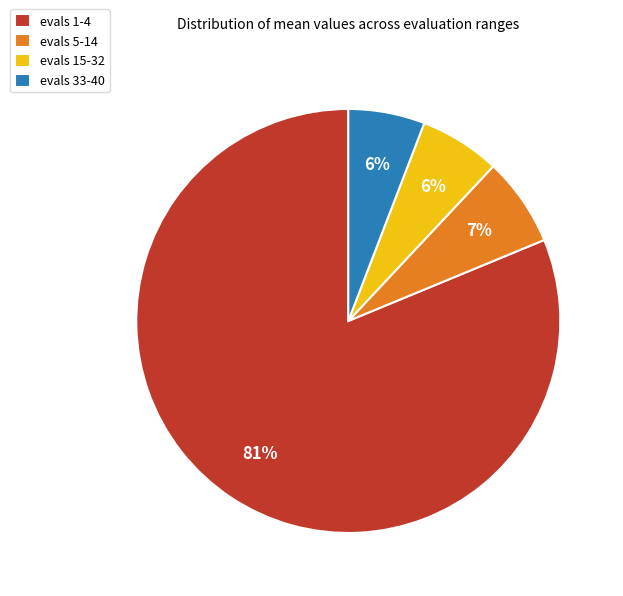

How many slices are in this pie chart?

4